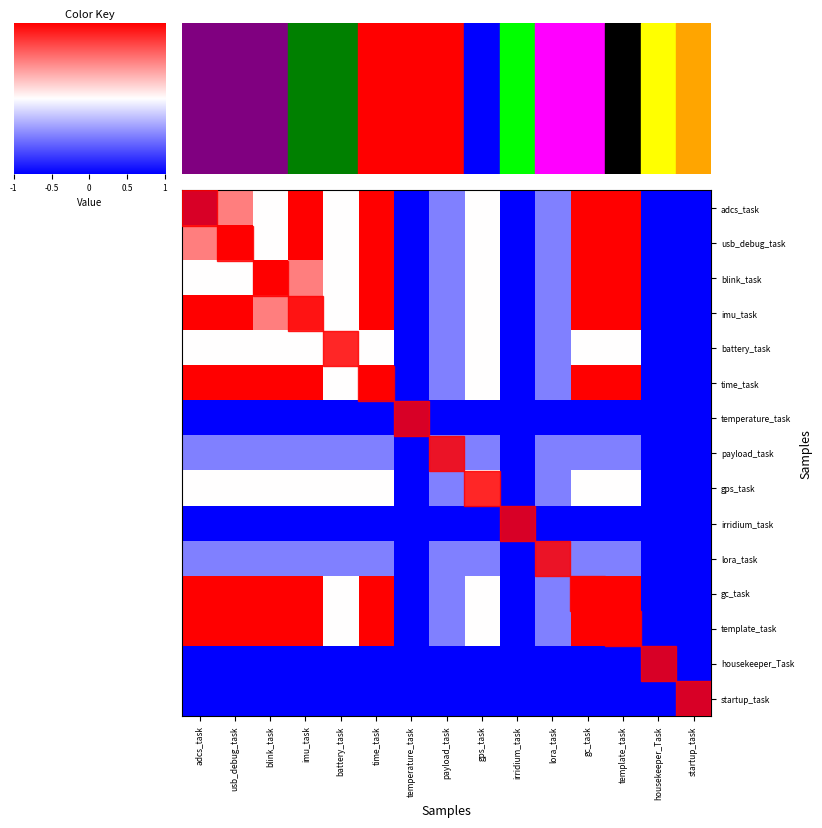

At which category is the sum across all series the highest?

time_task